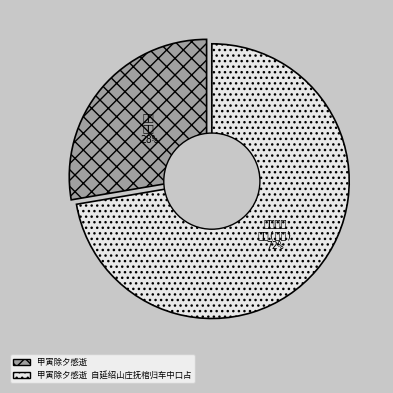

What is the majority slice?

甲寅除夕感逝  自延绍山庄抚棺归车中口占